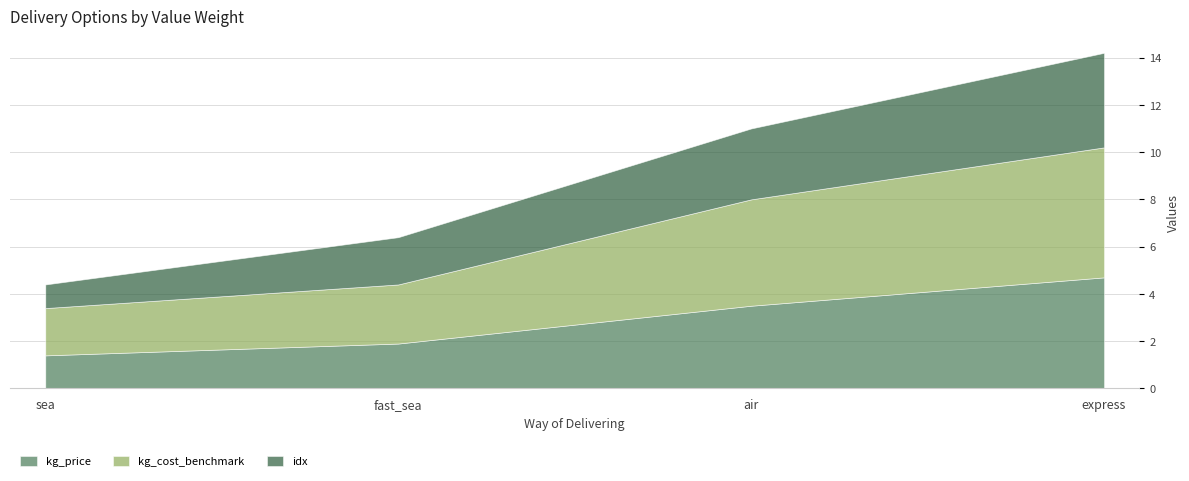

What is the total value across all series at air?

11.0